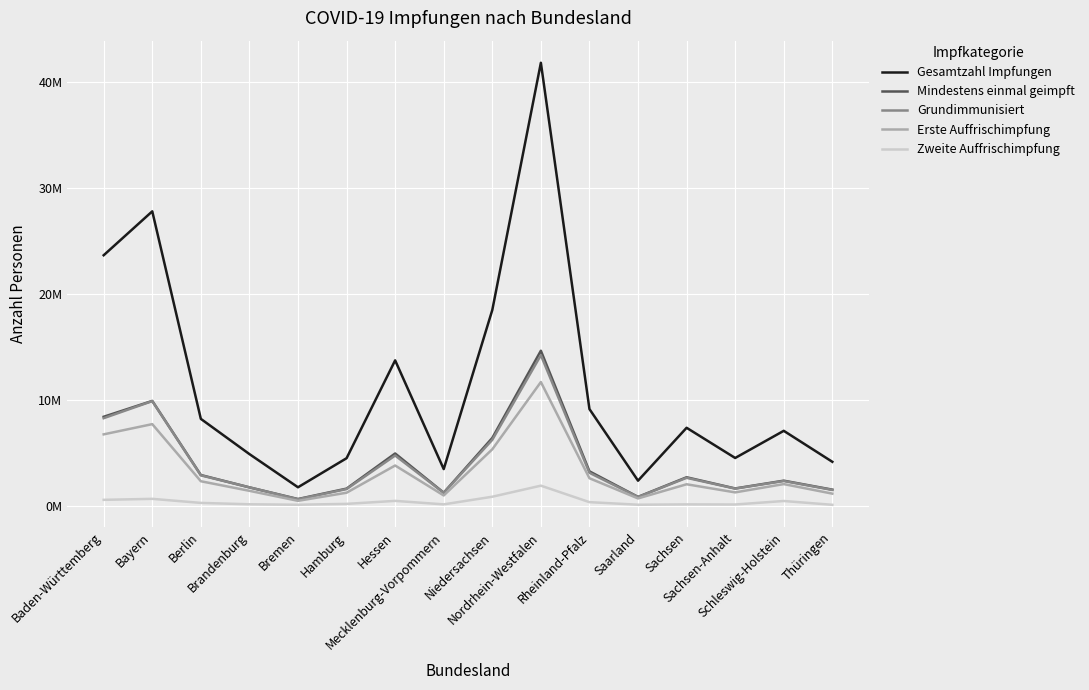

True or false: Gesamtzahl Impfungen and Erste Auffrischimpfung intersect in this chart.

False